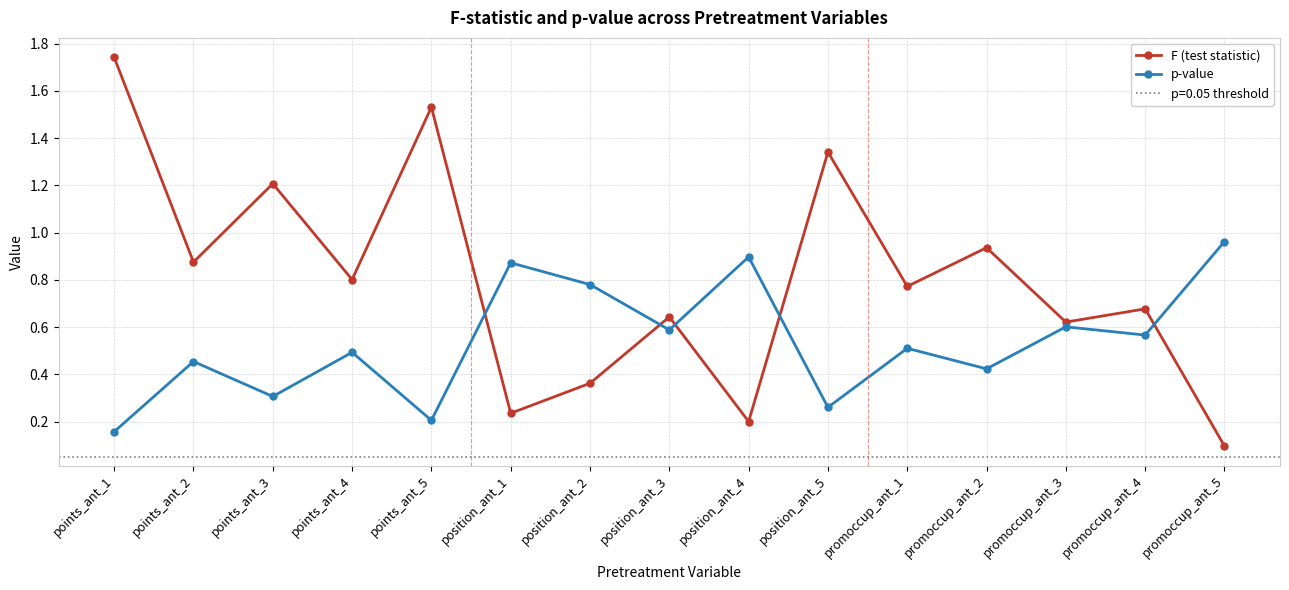

At which category does the chart reach its peak across all series?

points_ant_1